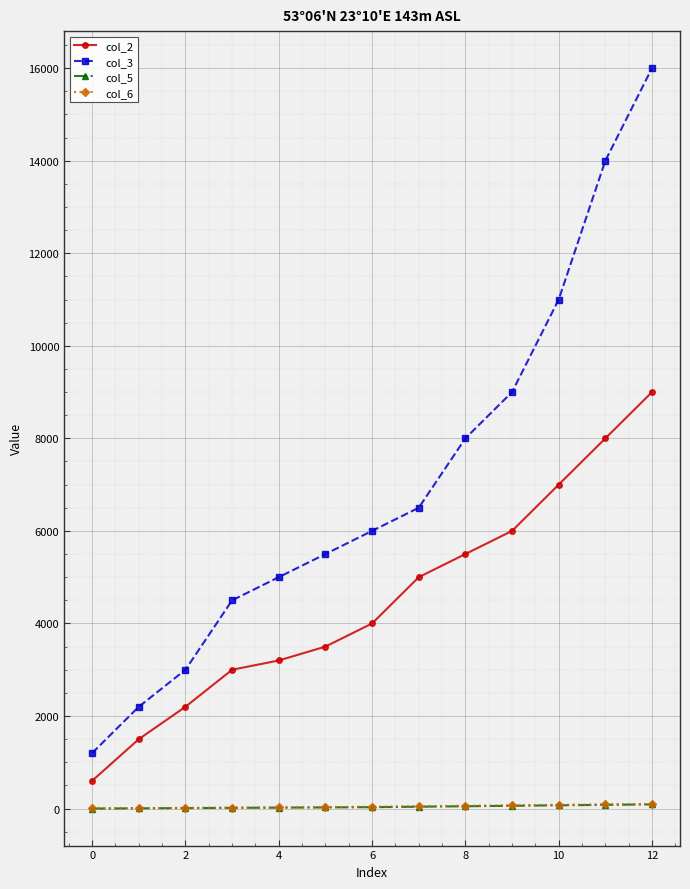

Which series has the largest range (max minus min)?

col_3